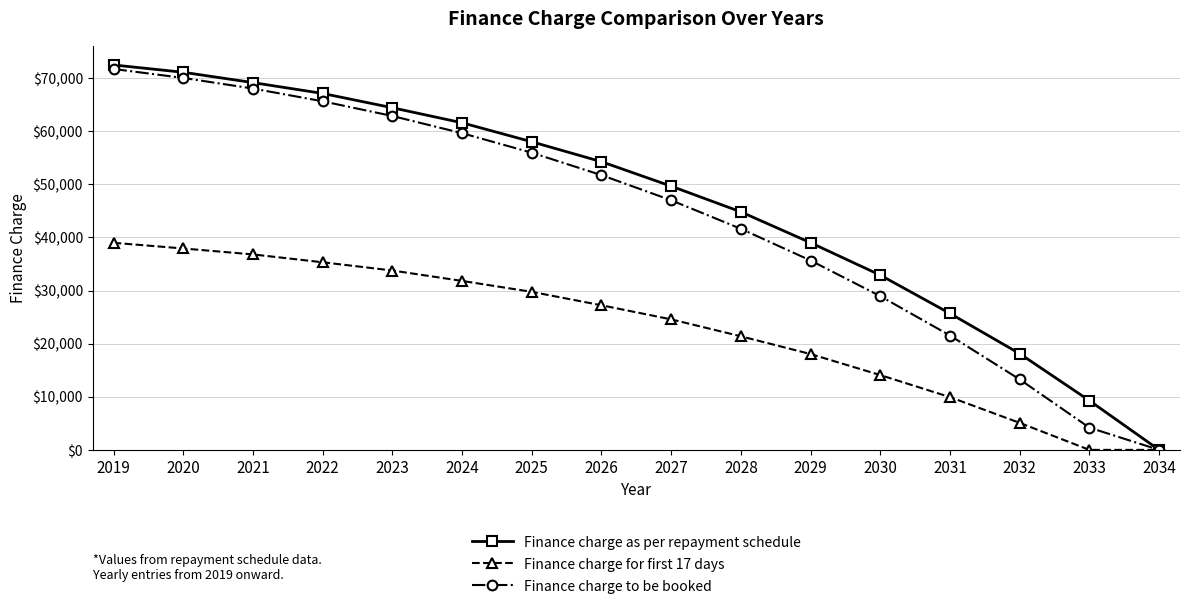

Count the number of categories in the chart.

16